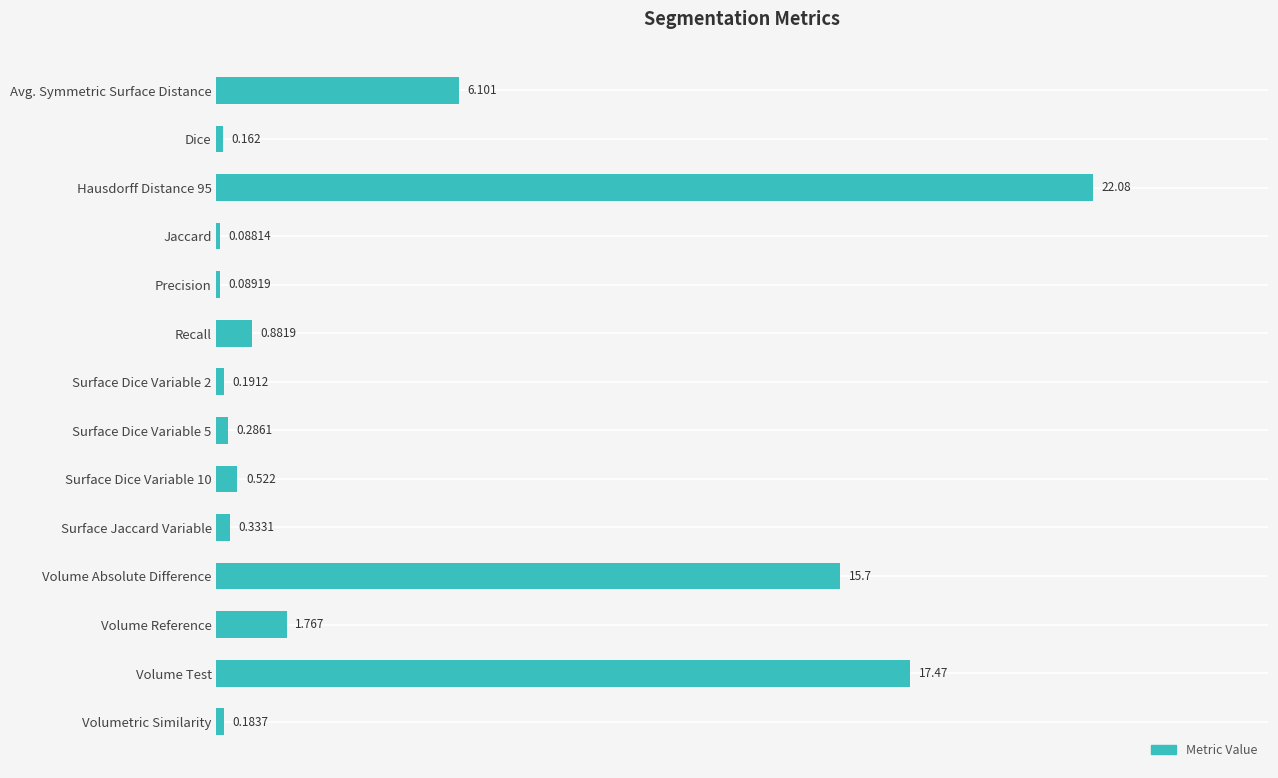

Which category has the lowest value across all series?

Jaccard